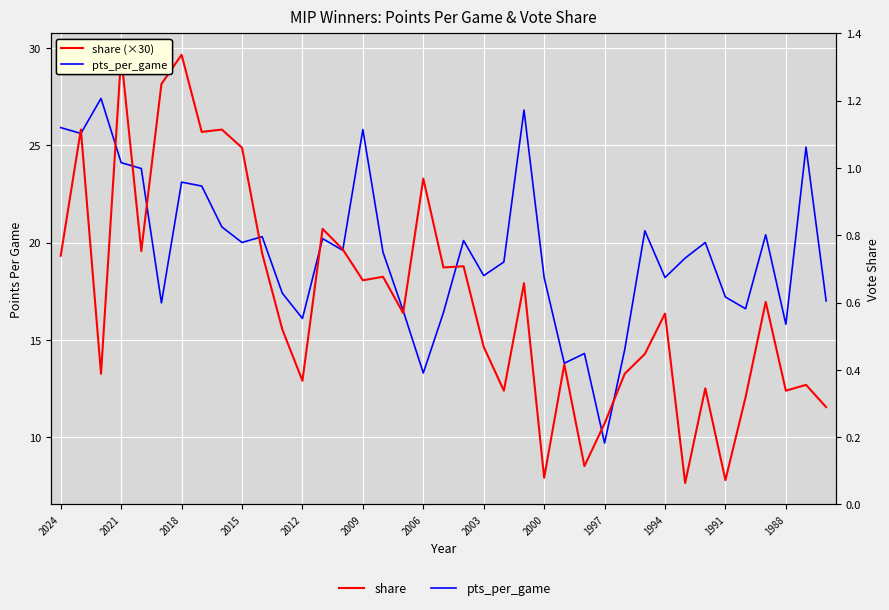

Reading left to right, transcribe all the data shown in this chart.

pts_per_game: 25.9	25.6	27.4	24.1	23.8	16.9	23.1	22.9	20.8	20.0	20.3	17.4	16.1	20.2	19.6	25.8	19.5	16.5	13.3	16.4	20.1	18.3	19.0	26.8	18.2	13.8	14.3	9.7	14.5	20.6	18.2	19.2	20.0	17.2	16.6	20.4	15.8	24.9	17.0
share (×30): 19.3	25.8	13.3	29.6	19.6	28.1	29.6	25.7	25.8	24.9	19.4	15.5	12.9	20.7	19.7	18.1	18.2	16.4	23.3	18.7	18.8	14.6	12.4	17.9	7.9	13.7	8.5	10.7	13.3	14.3	16.4	7.7	12.5	7.8	12.1	16.9	12.4	12.7	11.6